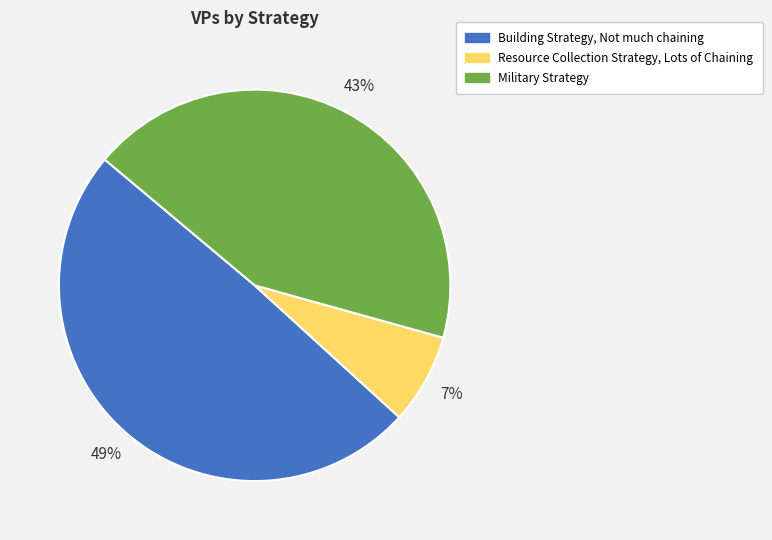

Approximately how many times larger is the value at Building Strategy, Not much chaining compared to Military Strategy?

1.1